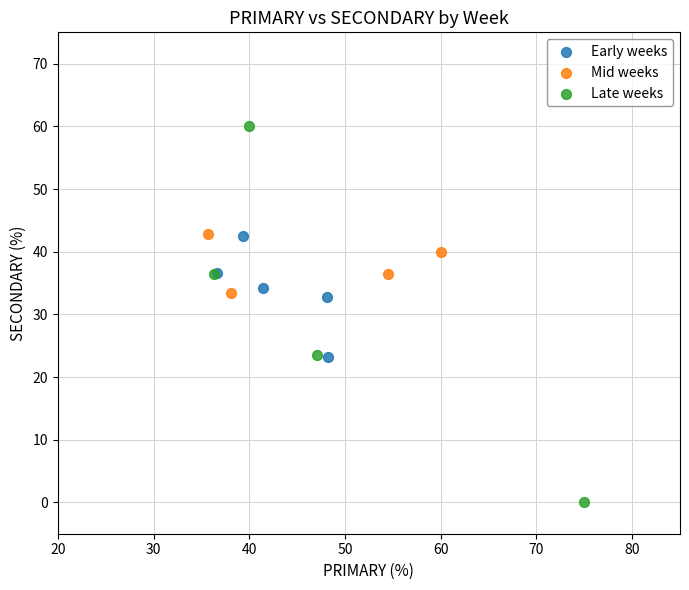

Which series reaches the minimum Y coordinate?

Late weeks